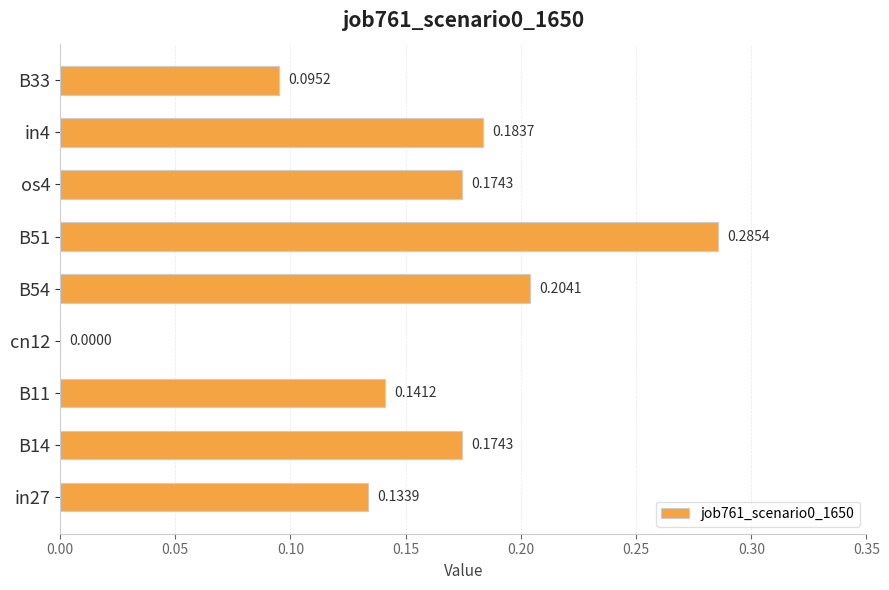

Between B51 and cn12, which is larger?

B51